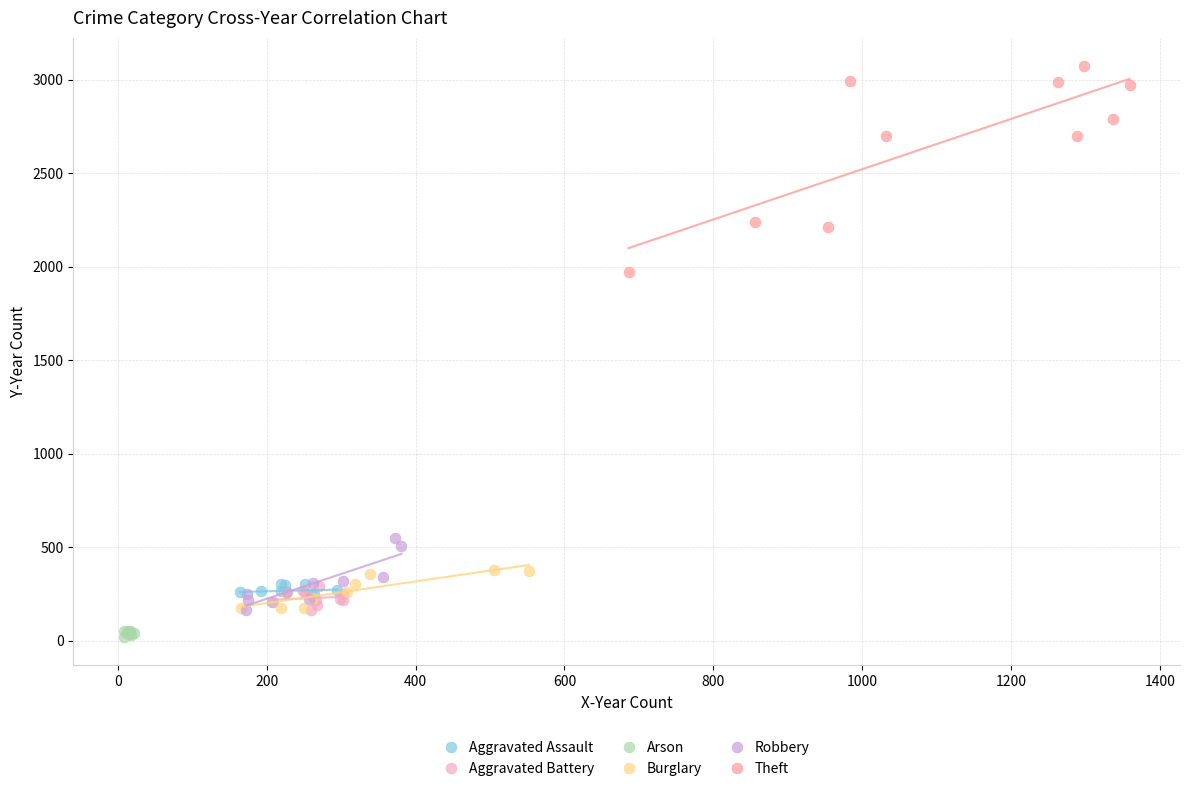

Which series reaches the minimum Y coordinate?

Arson